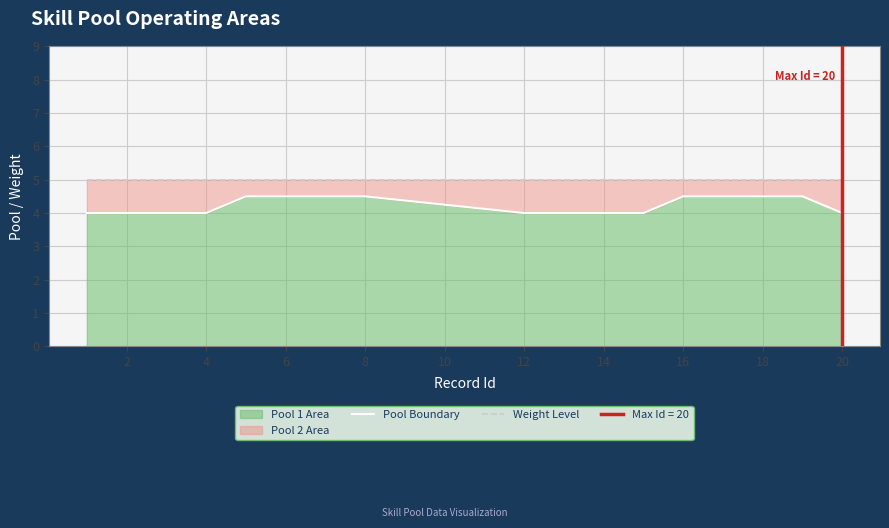

Reading left to right, what are all the values shown in this chart?

Pool Boundary: 4.0	4.0	4.0	4.0	4.5	4.5	4.5	4.5	4.0	4.0	4.0	4.0	4.5	4.5	4.5	4.5	4.0
Weight Level: 5.0	5.0	5.0	5.0	5.0	5.0	5.0	5.0	5.0	5.0	5.0	5.0	5.0	5.0	5.0	5.0	5.0